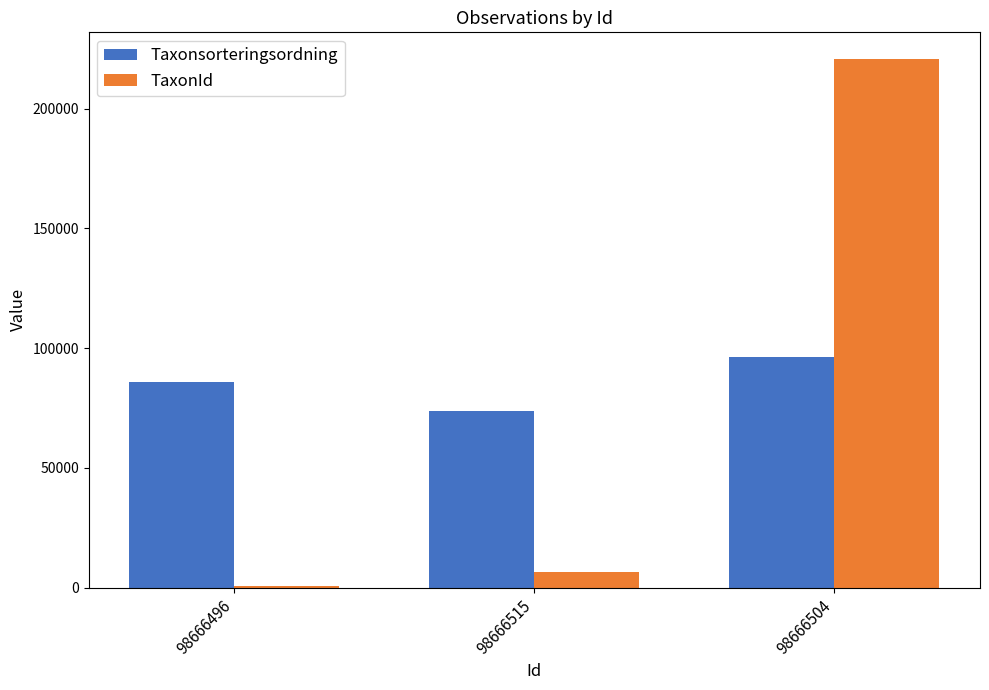

The Taxonsorteringsordning series shows 73678 at 98666515. True or false?

True